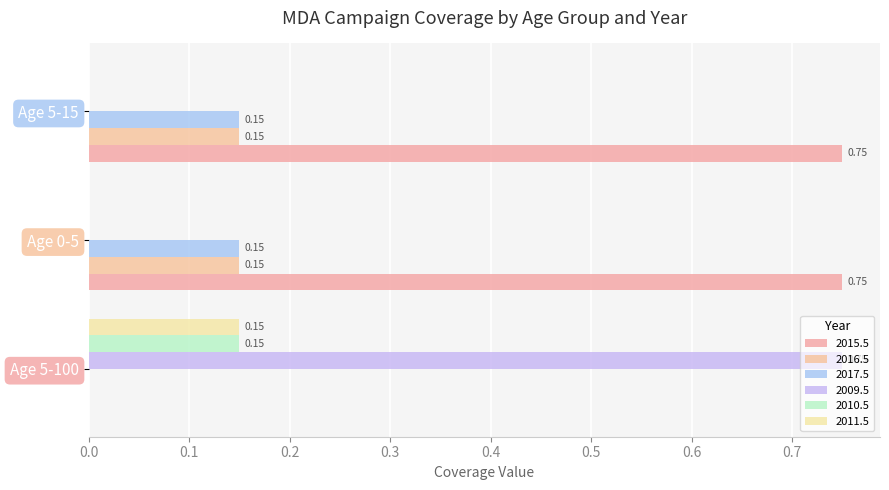

How many values in the 2015.5 series exceed 0?

2